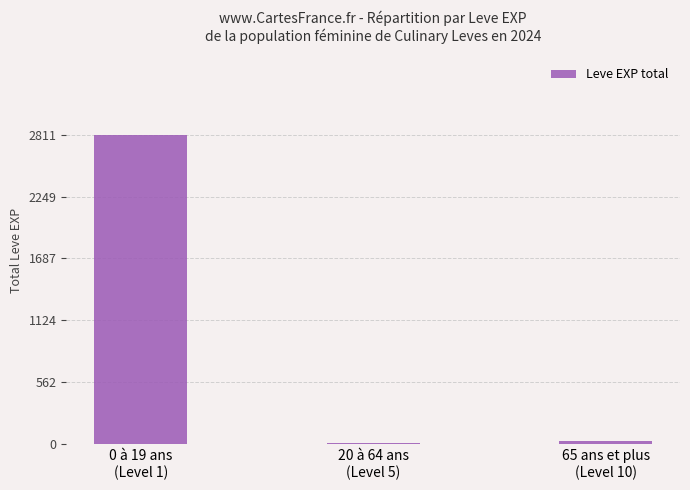

Reading right to left, what are all the values shown in this chart?

32	14	2811